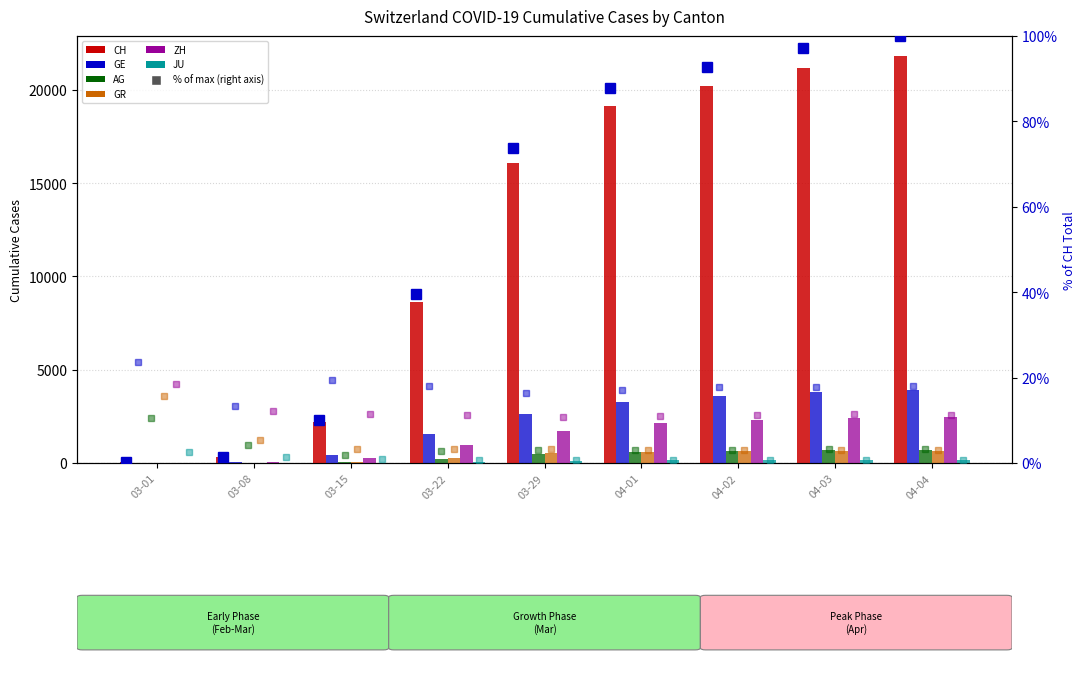

At which label does GR first exceed 519?

04-01